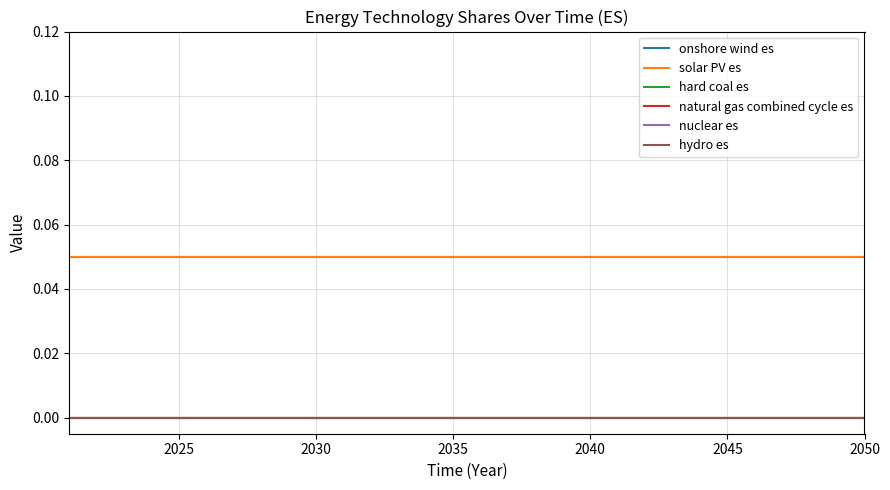

Reading right to left, transcribe all the data shown in this chart.

onshore wind es: 0.1	0.1	0.1	0.1	0.1	0.1	0.1	0.1	0.1	0.1	0.1	0.1	0.1	0.1	0.1	0.1	0.1	0.1	0.1	0.1	0.1	0.1	0.1	0.1	0.1	0.1	0.1	0.1	0.1	0.1
solar PV es: 0.1	0.1	0.1	0.1	0.1	0.1	0.1	0.1	0.1	0.1	0.1	0.1	0.1	0.1	0.1	0.1	0.1	0.1	0.1	0.1	0.1	0.1	0.1	0.1	0.1	0.1	0.1	0.1	0.1	0.1
hard coal es: 0.0	0.0	0.0	0.0	0.0	0.0	0.0	0.0	0.0	0.0	0.0	0.0	0.0	0.0	0.0	0.0	0.0	0.0	0.0	0.0	0.0	0.0	0.0	0.0	0.0	0.0	0.0	0.0	0.0	0.0
natural gas combined cycle es: 0.0	0.0	0.0	0.0	0.0	0.0	0.0	0.0	0.0	0.0	0.0	0.0	0.0	0.0	0.0	0.0	0.0	0.0	0.0	0.0	0.0	0.0	0.0	0.0	0.0	0.0	0.0	0.0	0.0	0.0
nuclear es: 0.0	0.0	0.0	0.0	0.0	0.0	0.0	0.0	0.0	0.0	0.0	0.0	0.0	0.0	0.0	0.0	0.0	0.0	0.0	0.0	0.0	0.0	0.0	0.0	0.0	0.0	0.0	0.0	0.0	0.0
hydro es: 0.0	0.0	0.0	0.0	0.0	0.0	0.0	0.0	0.0	0.0	0.0	0.0	0.0	0.0	0.0	0.0	0.0	0.0	0.0	0.0	0.0	0.0	0.0	0.0	0.0	0.0	0.0	0.0	0.0	0.0